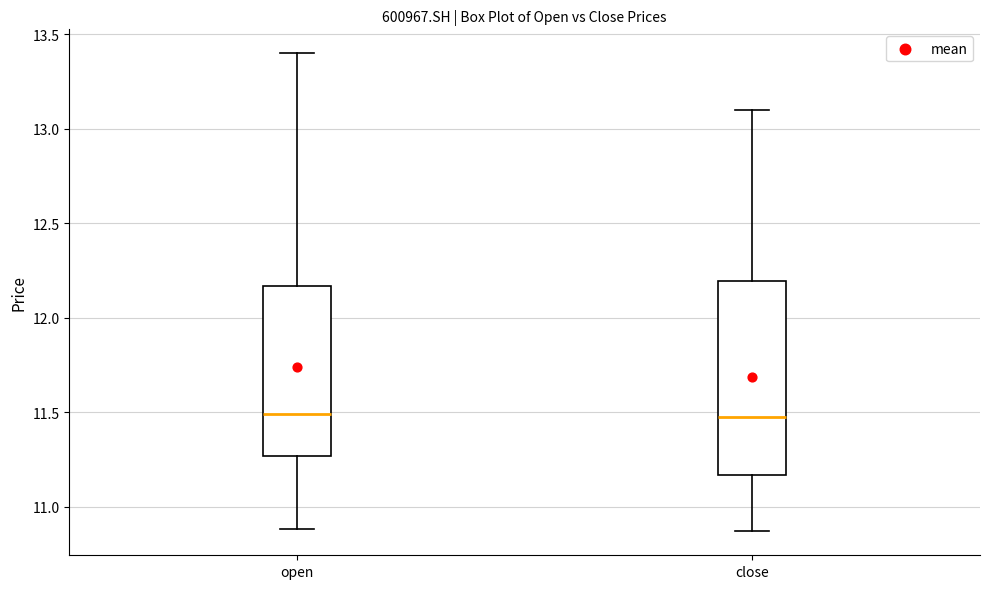

Which box is the tallest, from its lower edge to its upper edge?

close